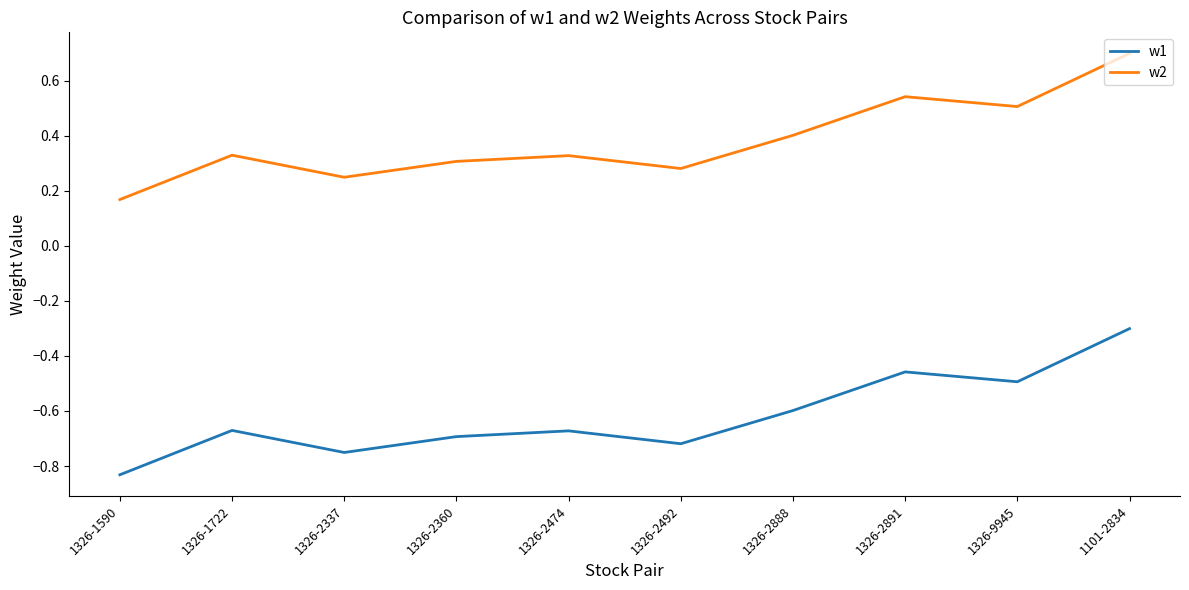

True or false: w1 and w2 cross at least once.

False